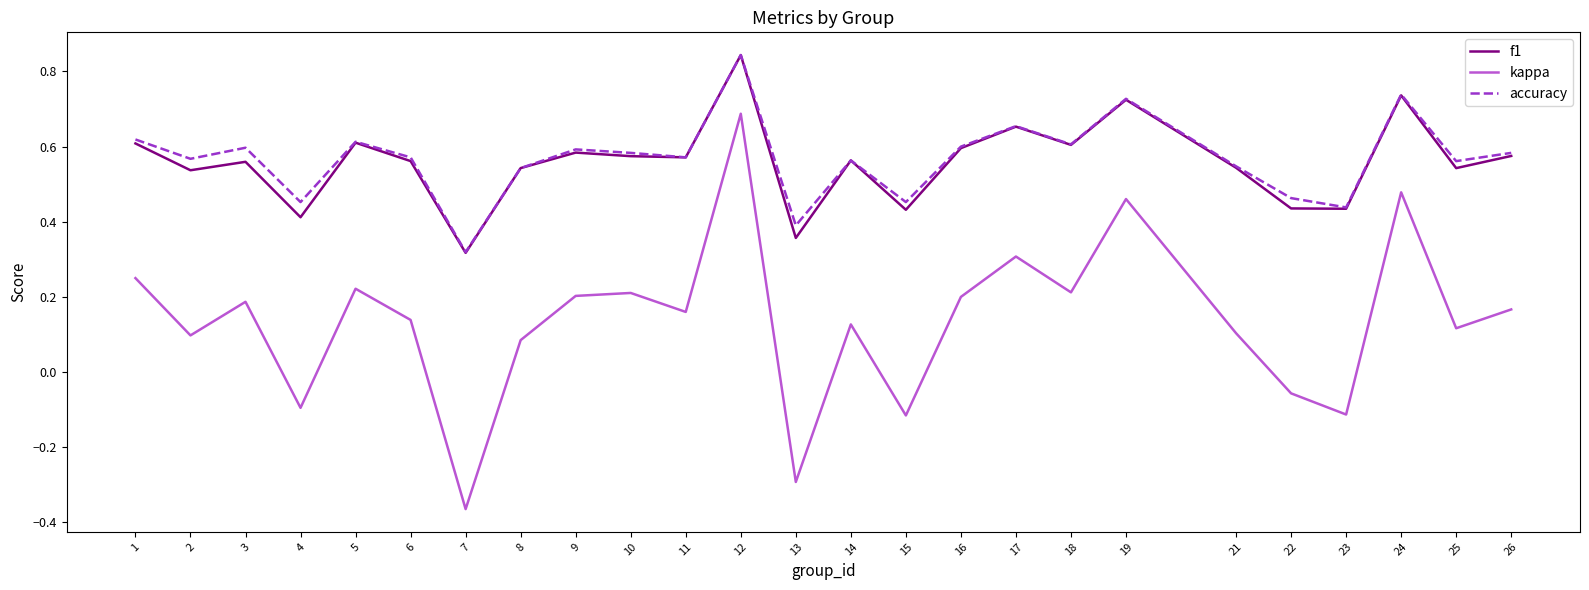

True or false: kappa and f1 intersect in this chart.

False